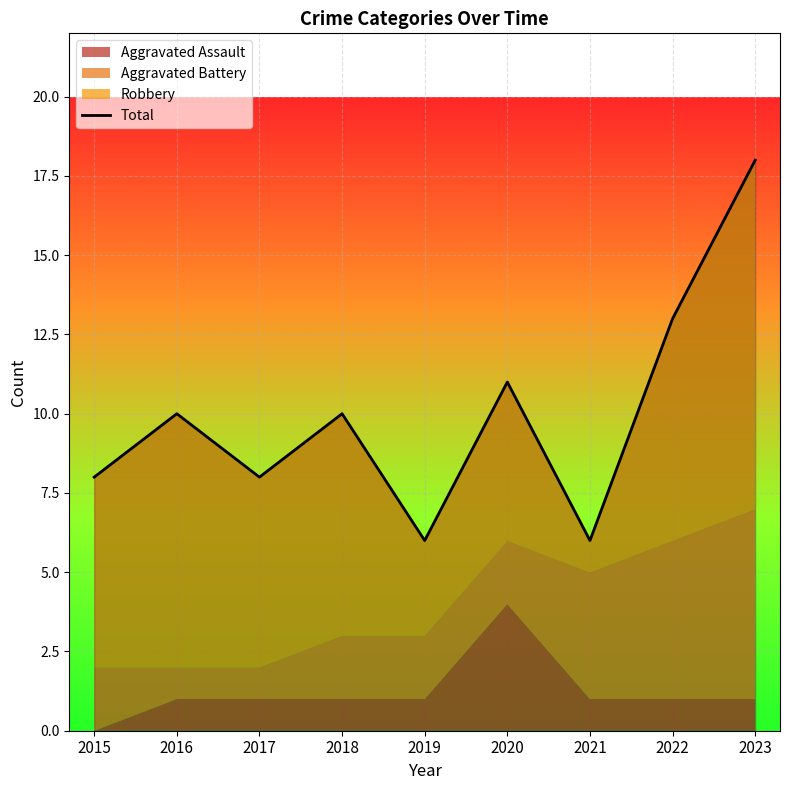

What is the value of the 5th point from the left?

6